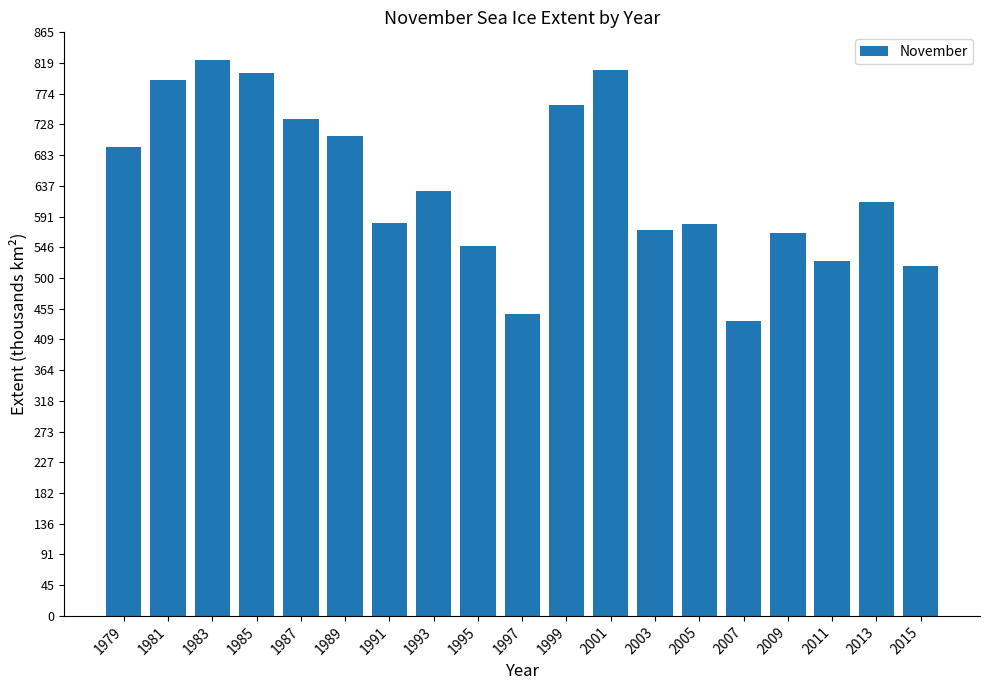

Which has a higher value, 1997 or 2013?

2013